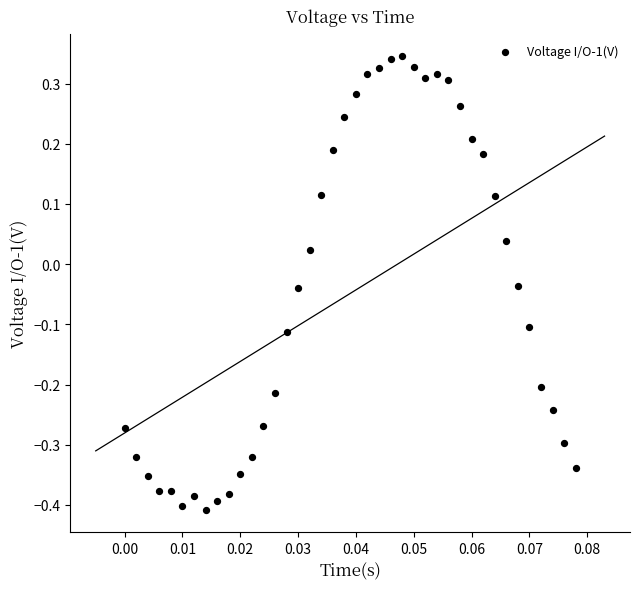

How many points are shown in the scatter plot?

40